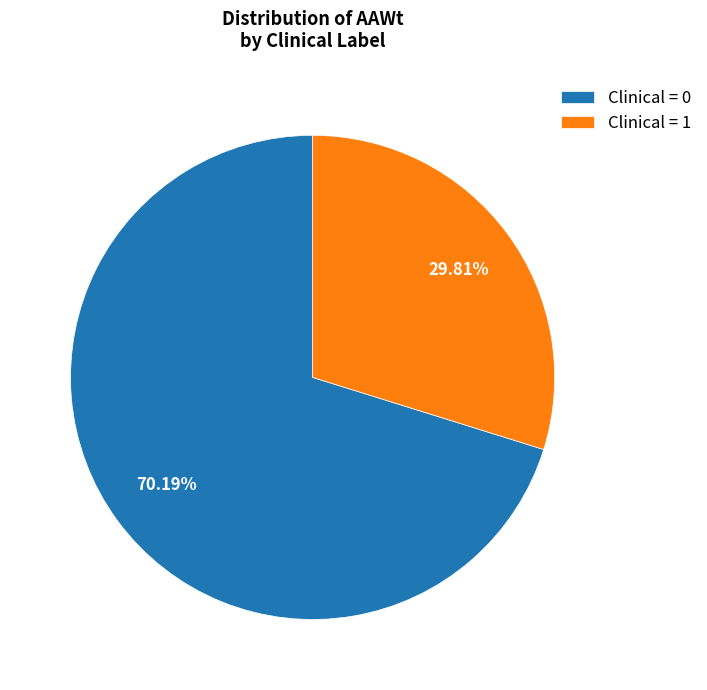

What is the ratio of the value at Clinical = 1 to the value at Clinical = 0?

0.4